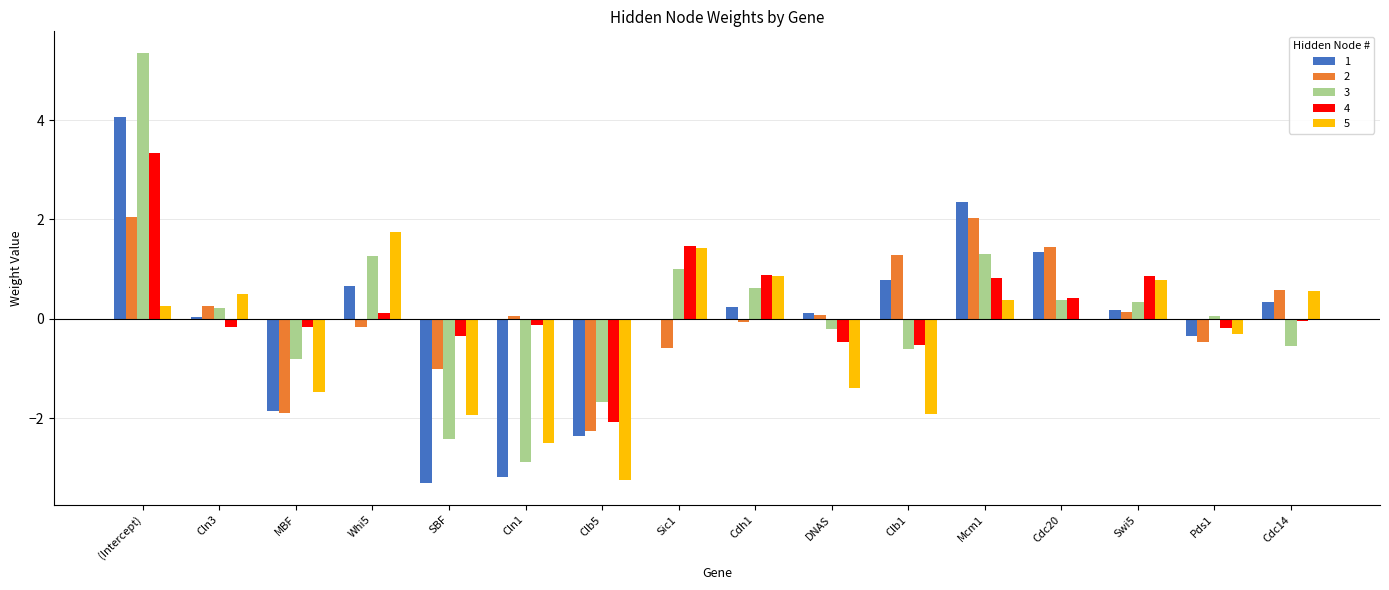

Which category has the highest value across all series?

(Intercept)